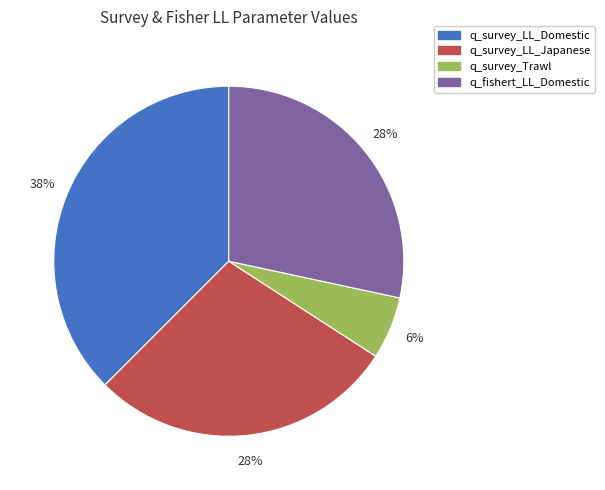

Which has a higher value, q_fishert_LL_Domestic or q_survey_Trawl?

q_fishert_LL_Domestic